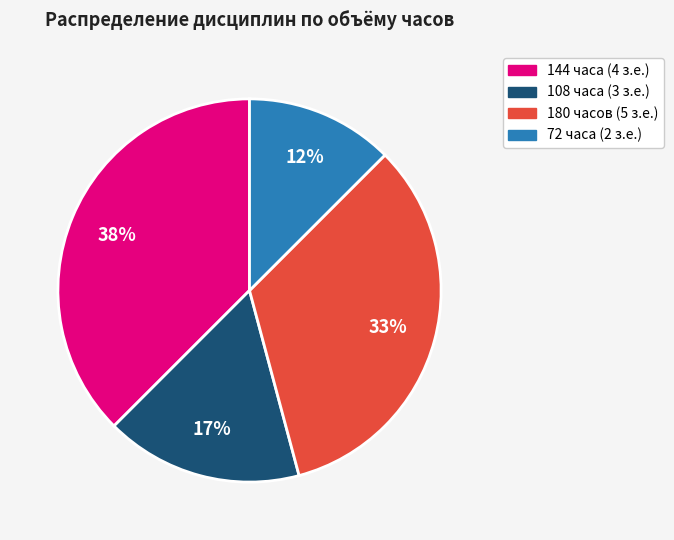

Between 108 часа (3 з.е.) and 144 часа (4 з.е.), which is larger?

144 часа (4 з.е.)